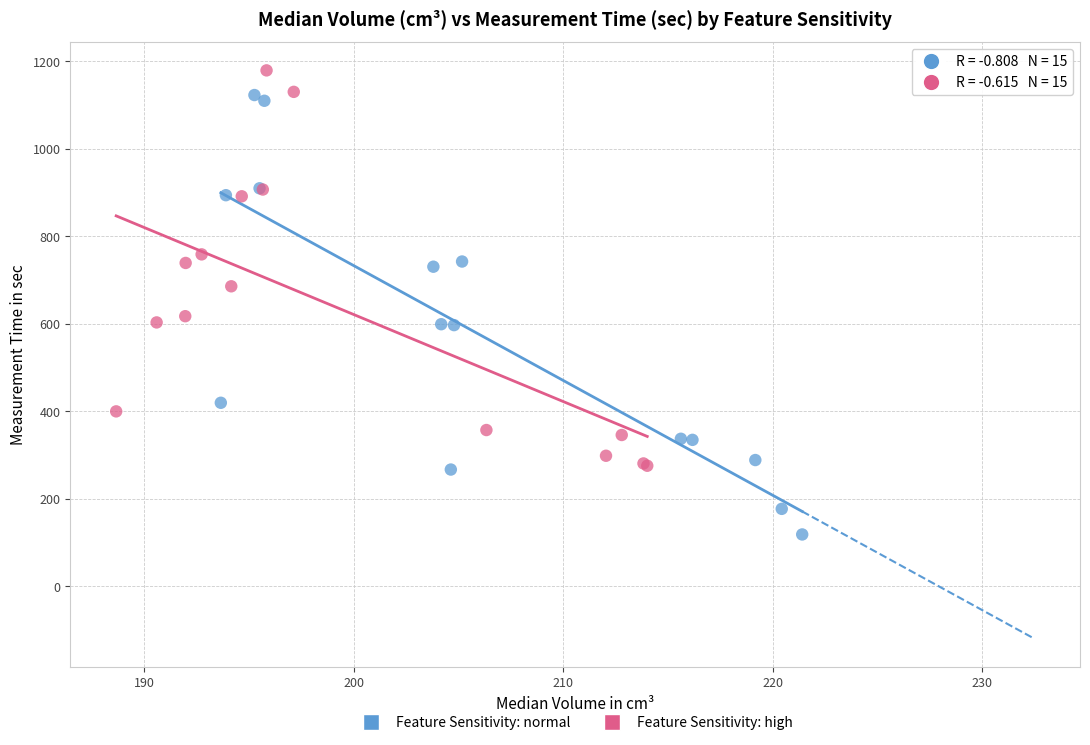

Which series contains the highest Y value?

Feature Sensitivity: high